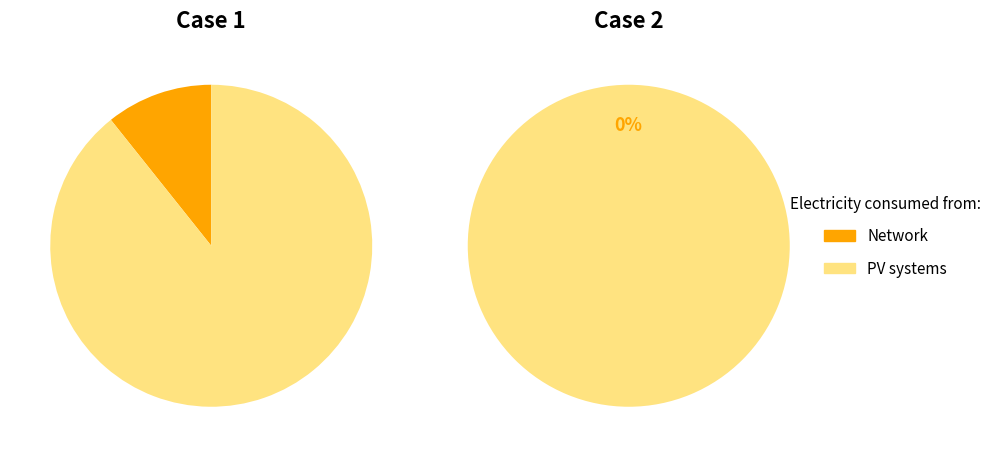

Do 1 and 0 together represent more than half of the pie?

Yes